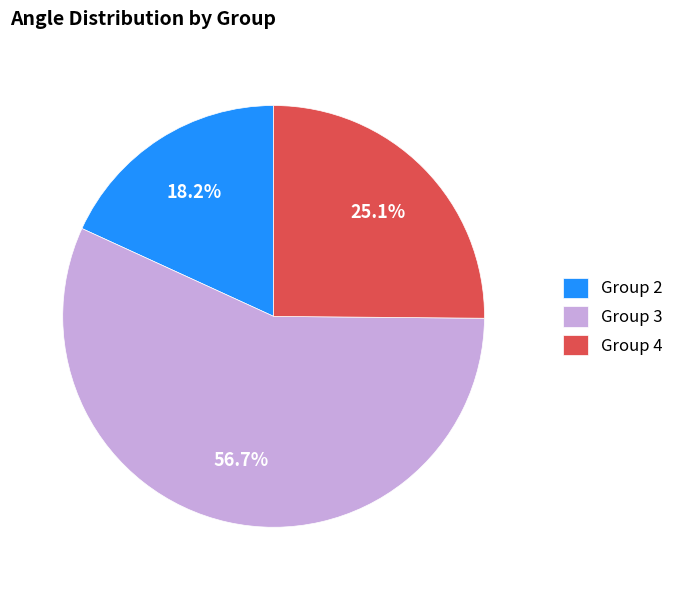

Rank the categories by value from lowest to highest.

Group 2, Group 4, Group 3